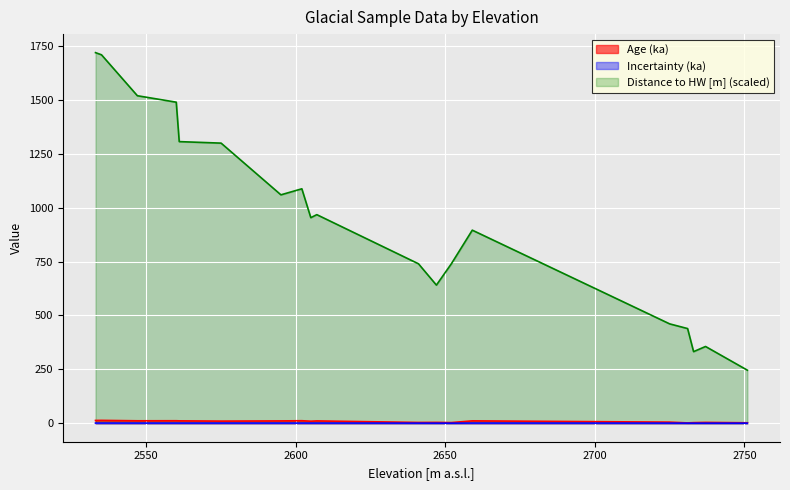

True or false: Distance to HW [m] (scaled) and Incertainty (ka) intersect in this chart.

False